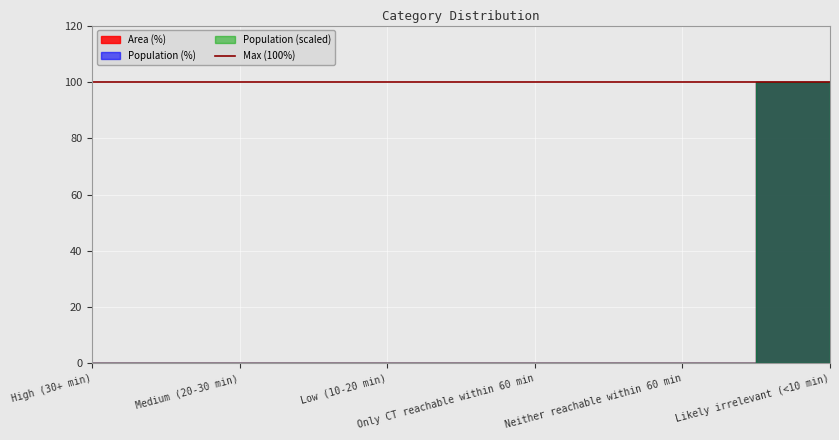

What is the label of the 6th point from the left?

Likely irrelevant (<10 min)